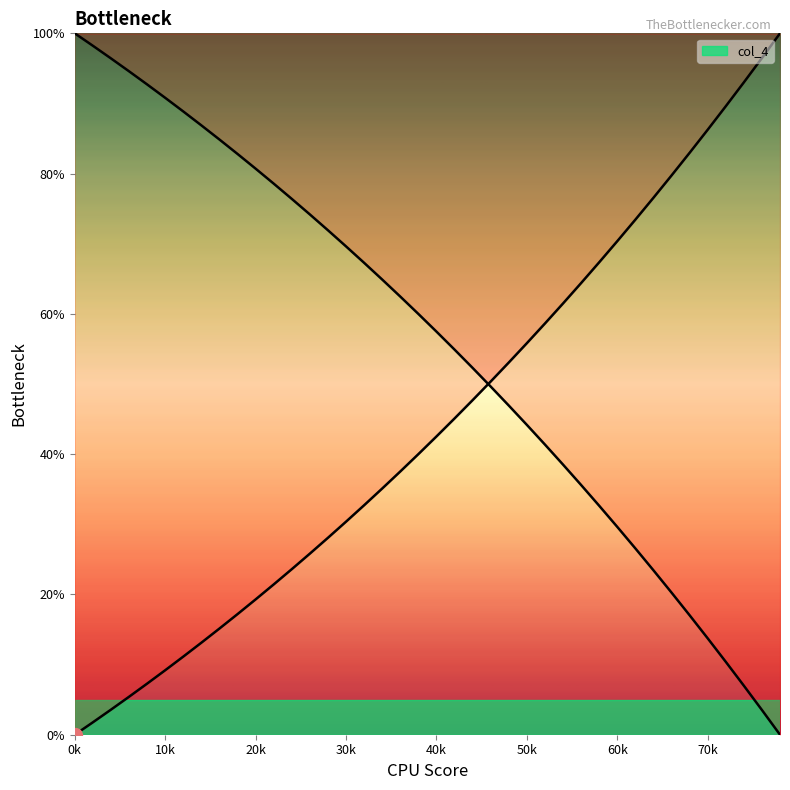

What is the value of the 40th point from the left?

100.0